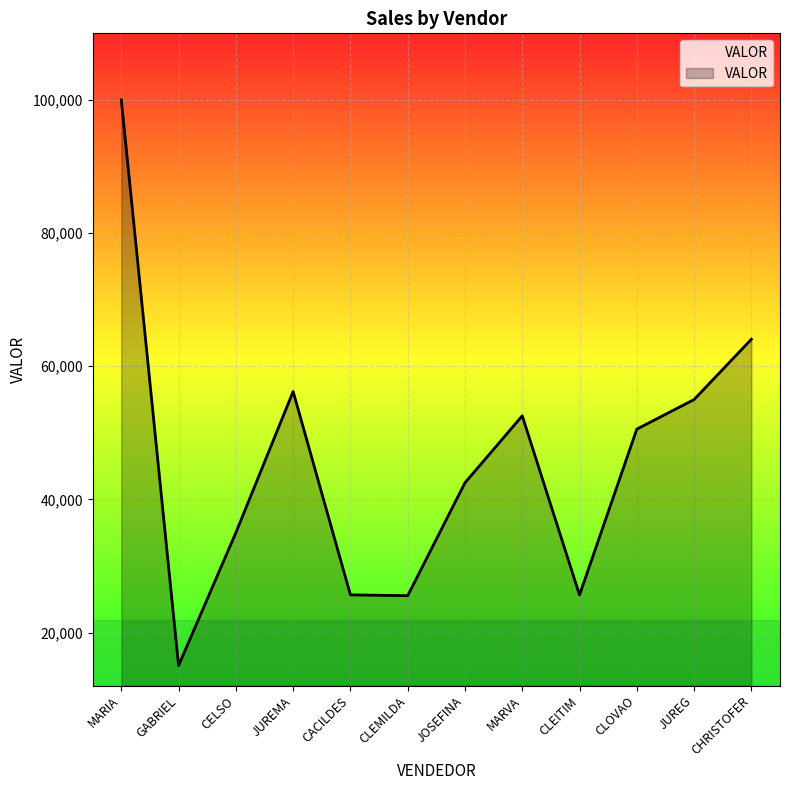

True or false: the data shows 100000 at MARIA.

True